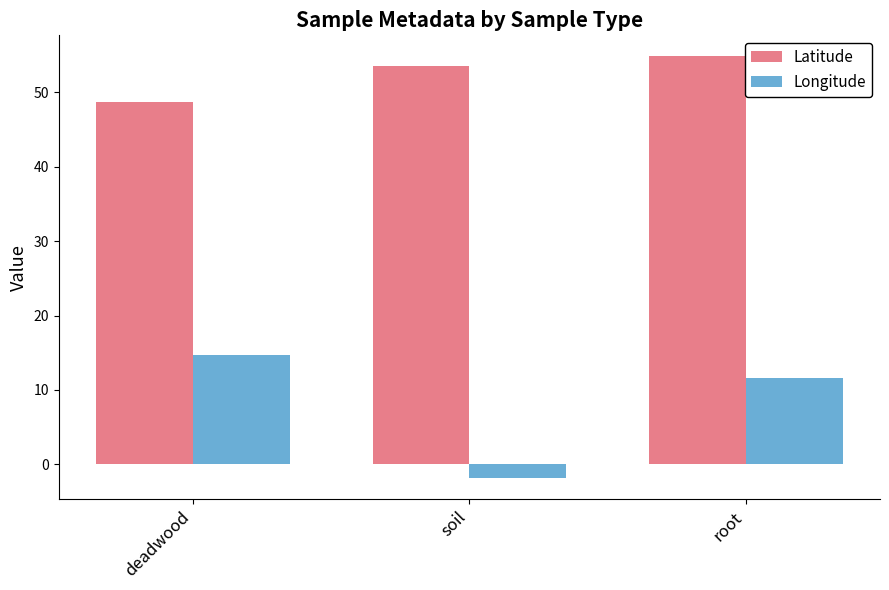

What is the sum of the Latitude values at root and soil?

108.4